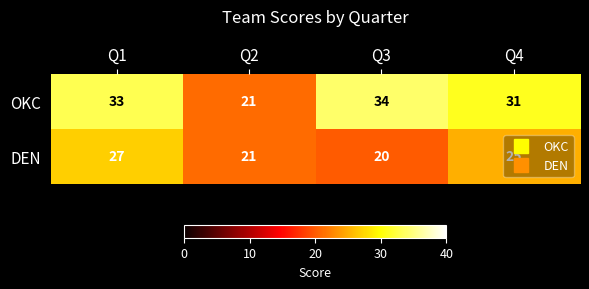

How many distinct data groups are displayed?

2